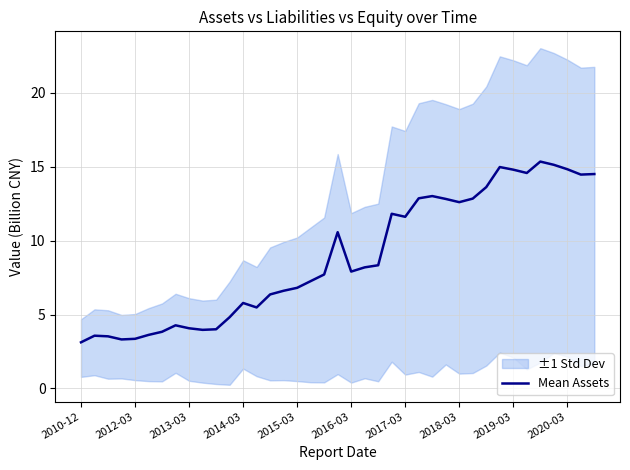

What is the difference between the maximum and minimum values?

12.2